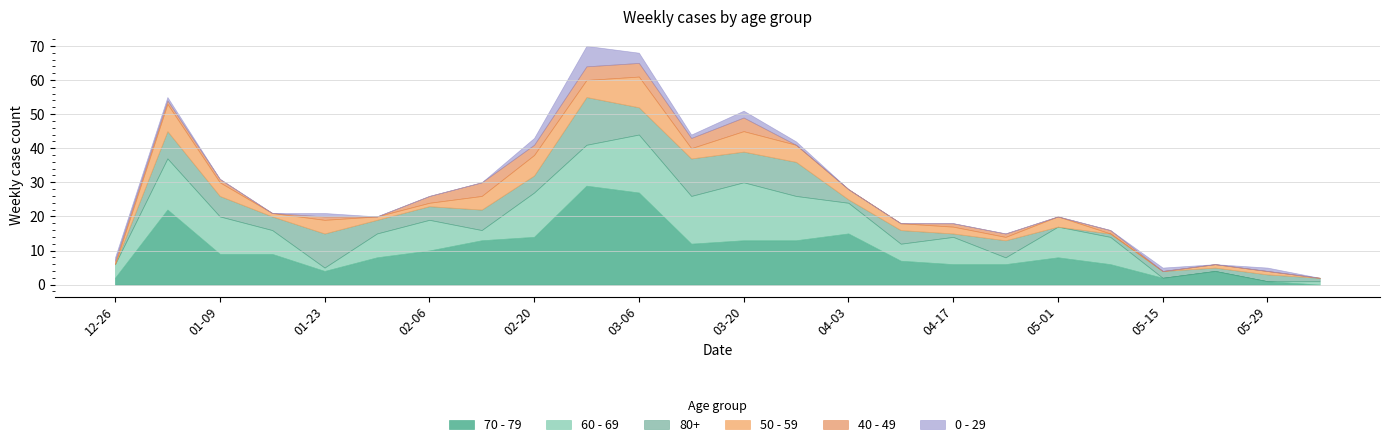

At which category is the sum across all series the highest?

2023-02-27